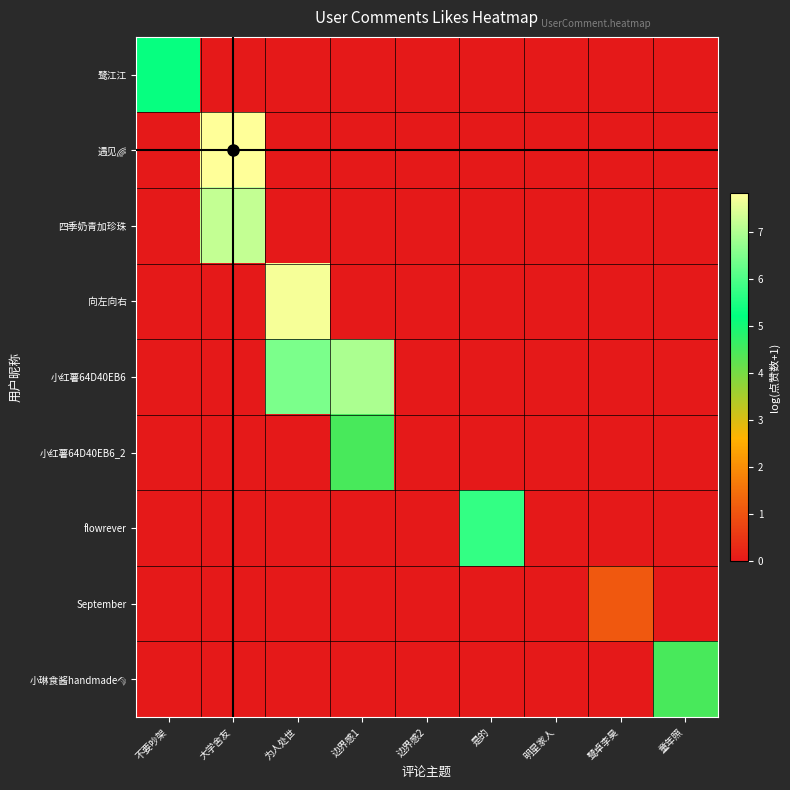

Rank the series by their maximum value, from lowest to highest.

September, 小红薯64D40EB6_2, 小琳食酱handmade🌾, 鹭江江, flowrever, 小红薯64D40EB6, 四季奶青加珍珠, 向左向右, 遇见🌈